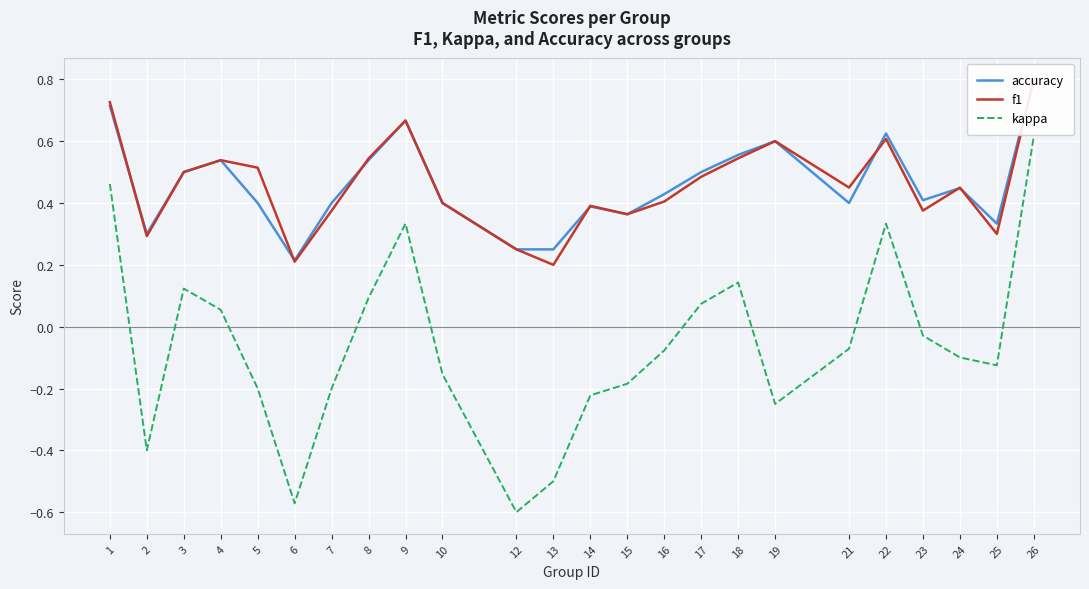

What is the difference between the second highest and minimum values in the kappa series?

1.1